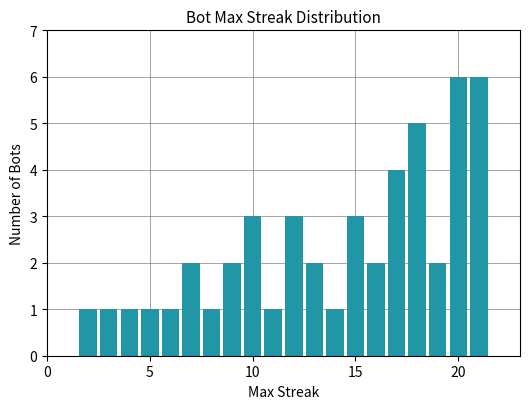

Reading left to right, transcribe all the data shown in this chart.

1	1	1	1	1	2	1	2	3	1	3	2	1	3	2	4	5	2	6	6